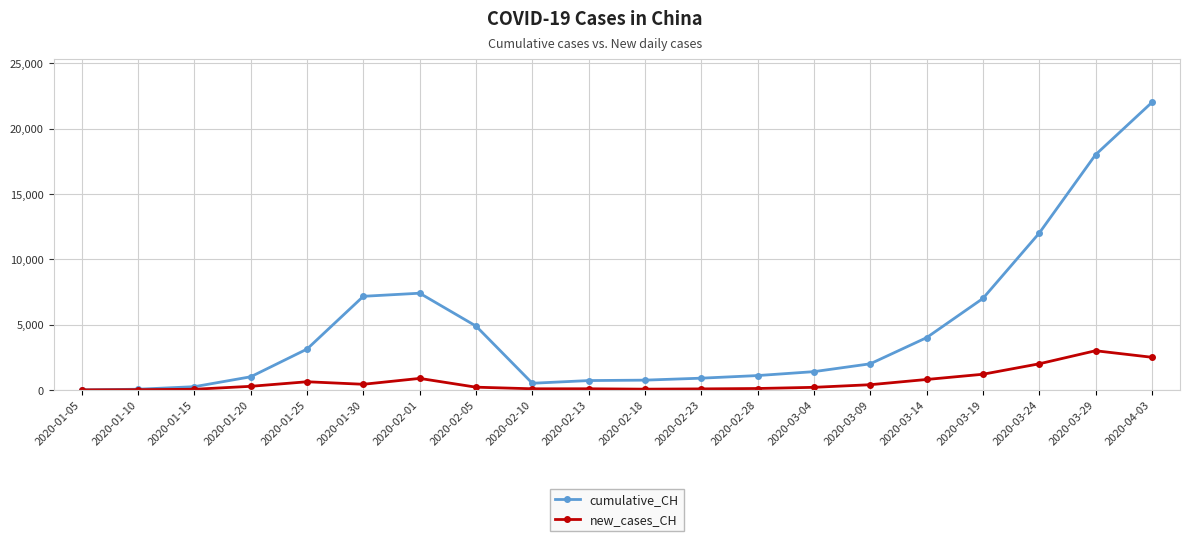

Rank the series by their maximum value, from highest to lowest.

cumulative_CH, new_cases_CH